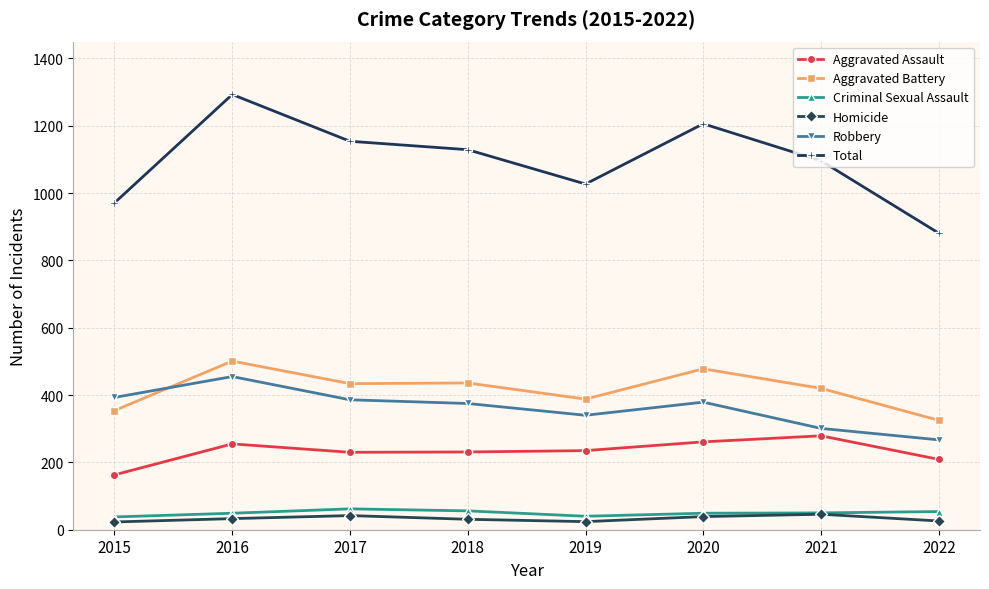

The value of Total at 2016 is 1293. True or false?

True